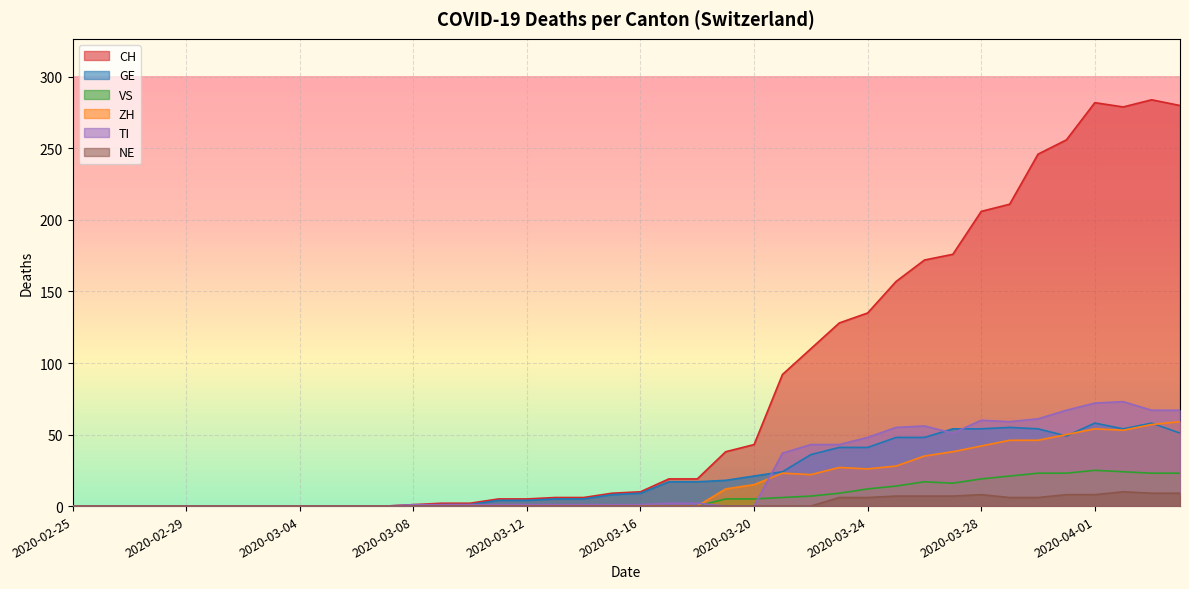

What is the label of the 37th point from the left?

2020-04-01